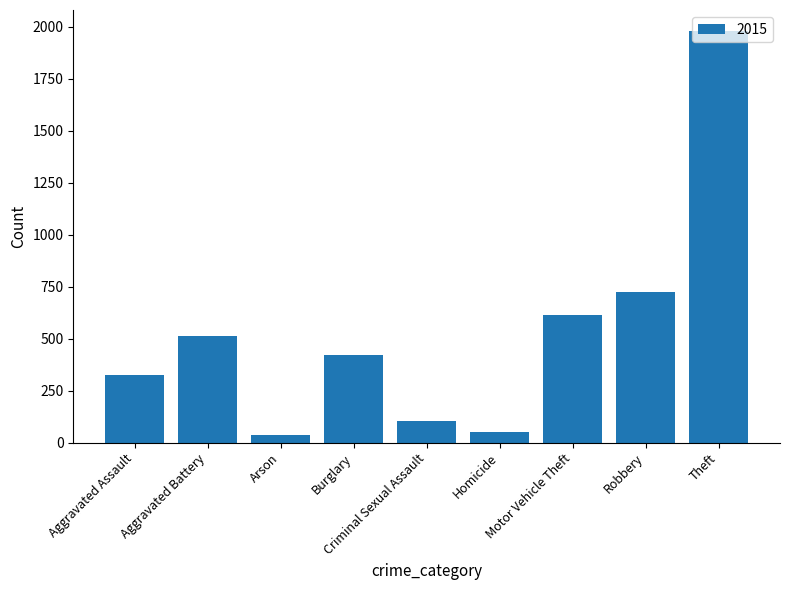

What is the label of the 7th bar from the left?

Motor Vehicle Theft